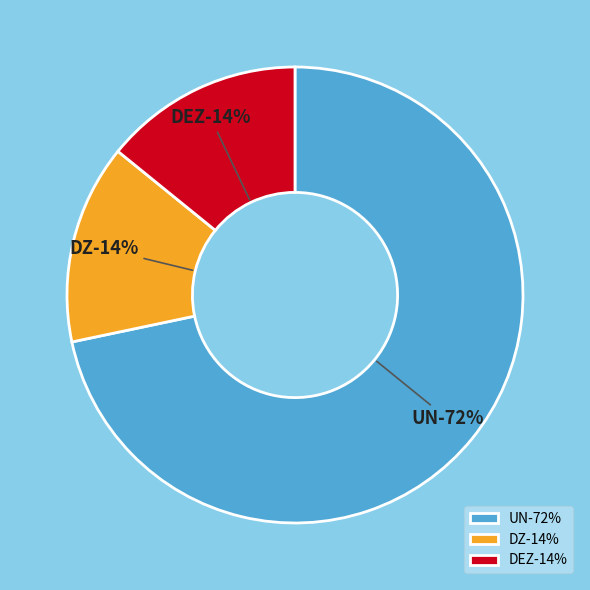

What portion of the pie excludes DZ?

85.8%